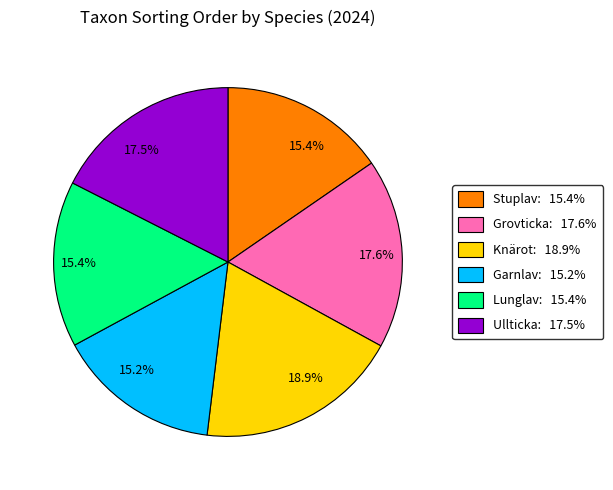

Approximately how many times larger is the value at Grovticka: 17.6% compared to Ullticka: 17.5%?

1.0